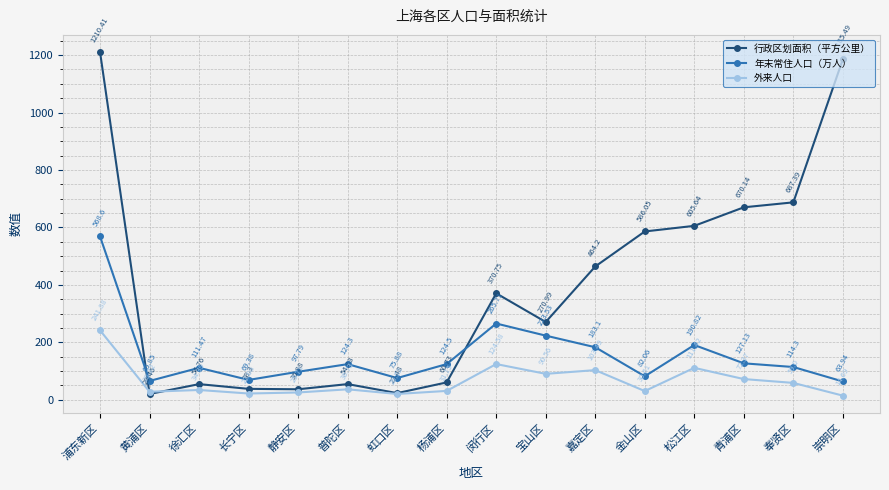

What is the difference between the second highest and minimum values in the 外来人口 series?

109.9